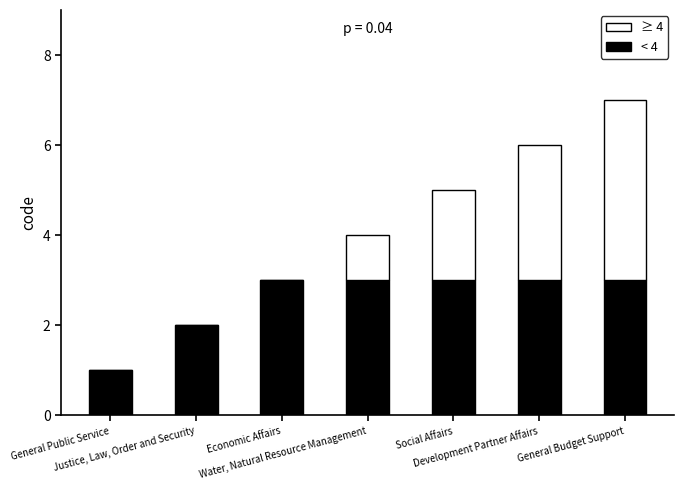

How many series are shown in this chart?

2